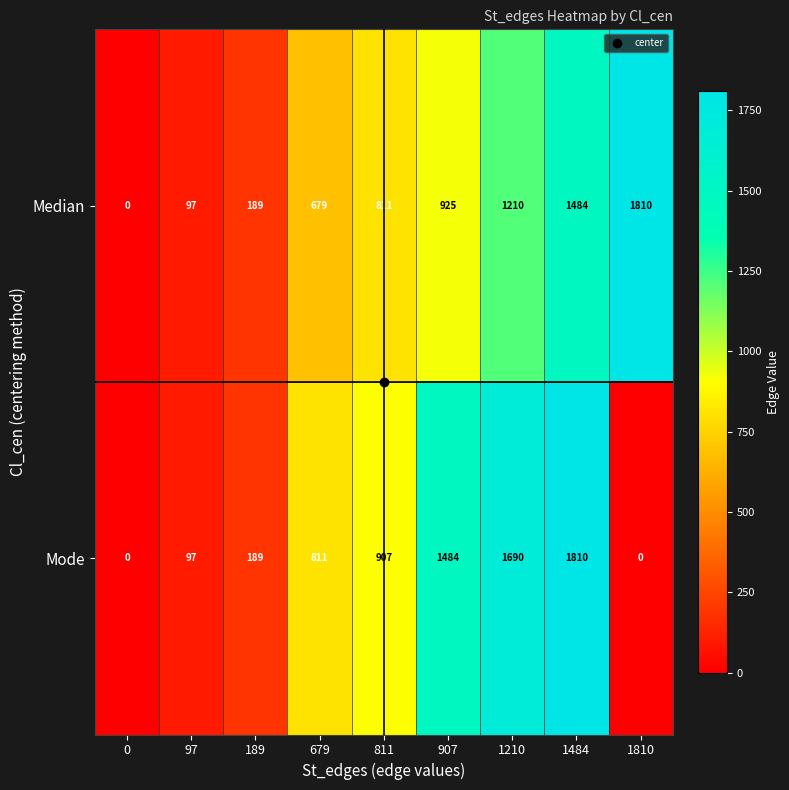

What is the total value across all series at 907?

2409